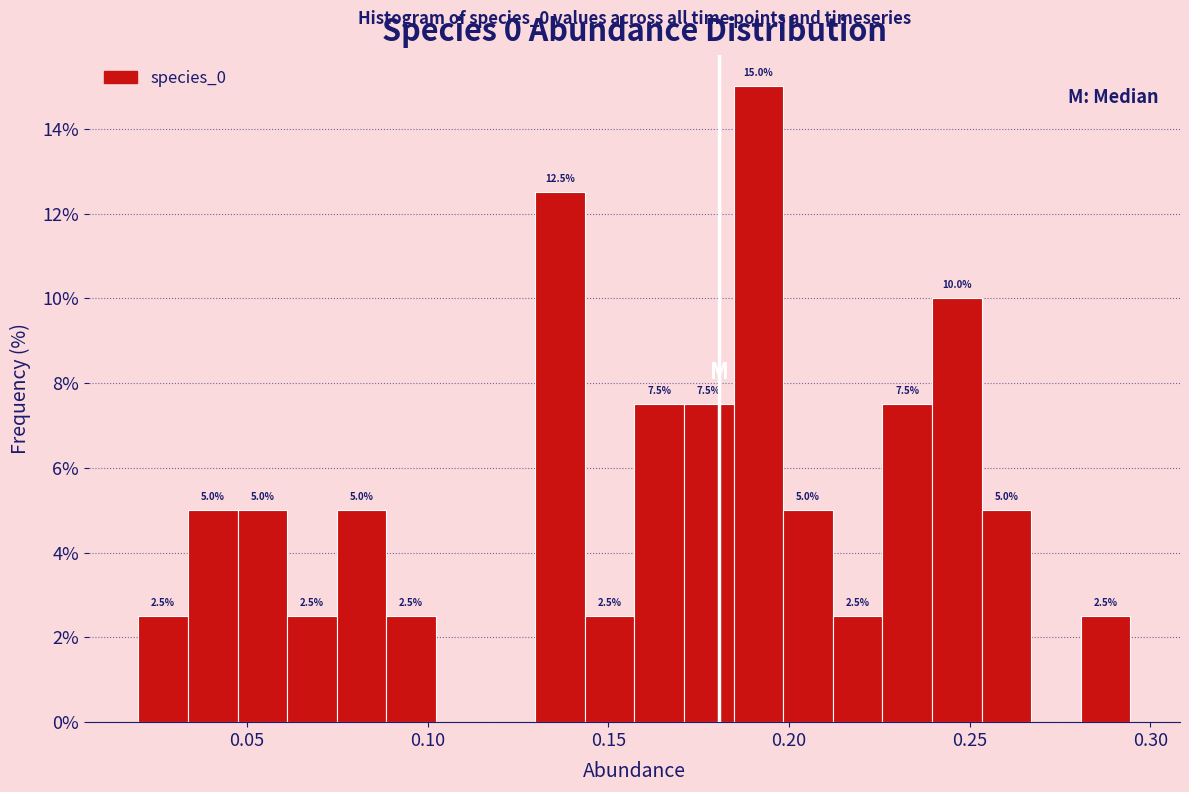

Around what value on the x-axis is the tallest bar? Give the approximate position of its centre, as read against the axis.

0.190